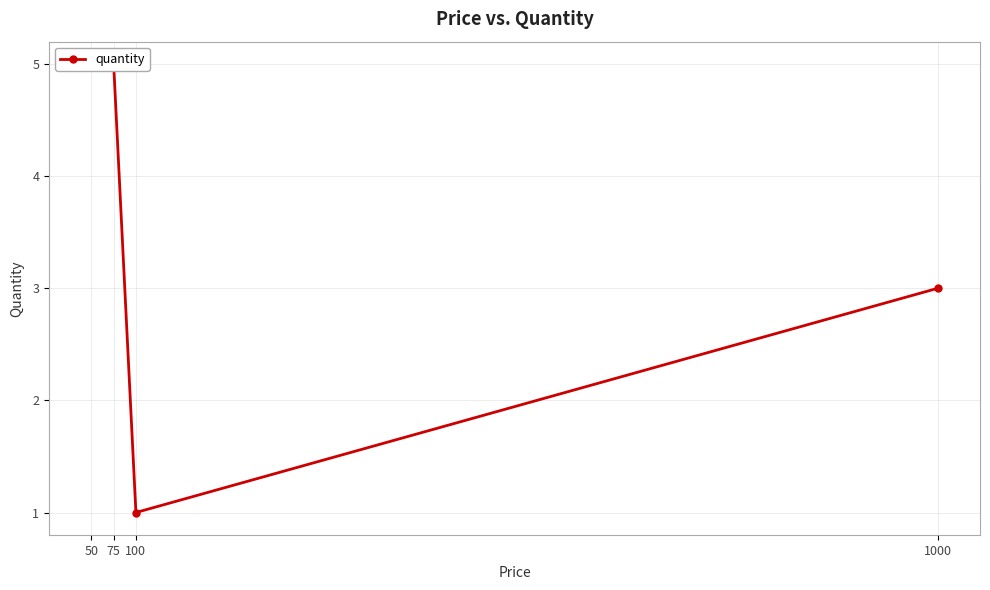

The value at 100 is 2. True or false?

False